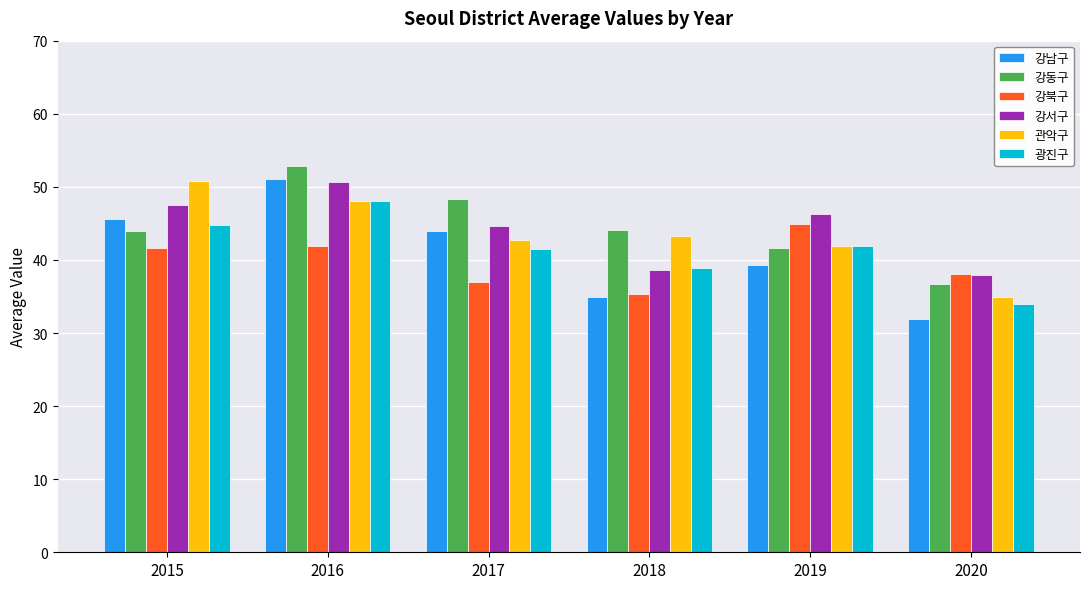

What is the sum of all 관악구 values?

261.7